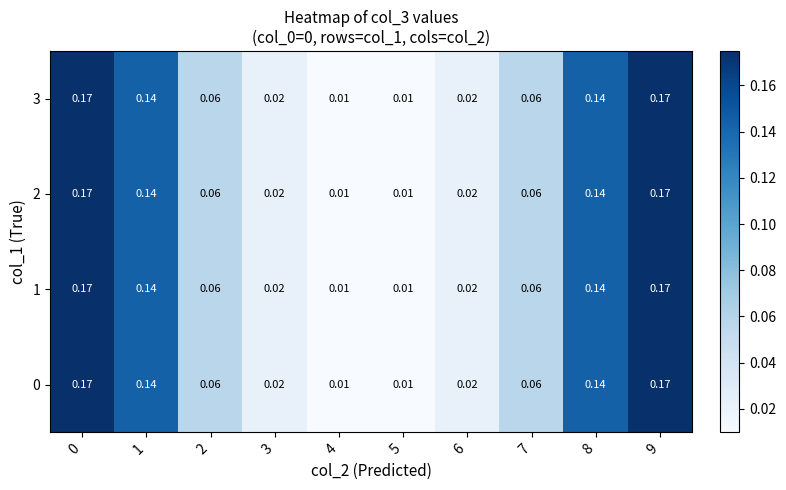

Is the value of 3 at 1 greater than the value of 0 at 4?

Yes